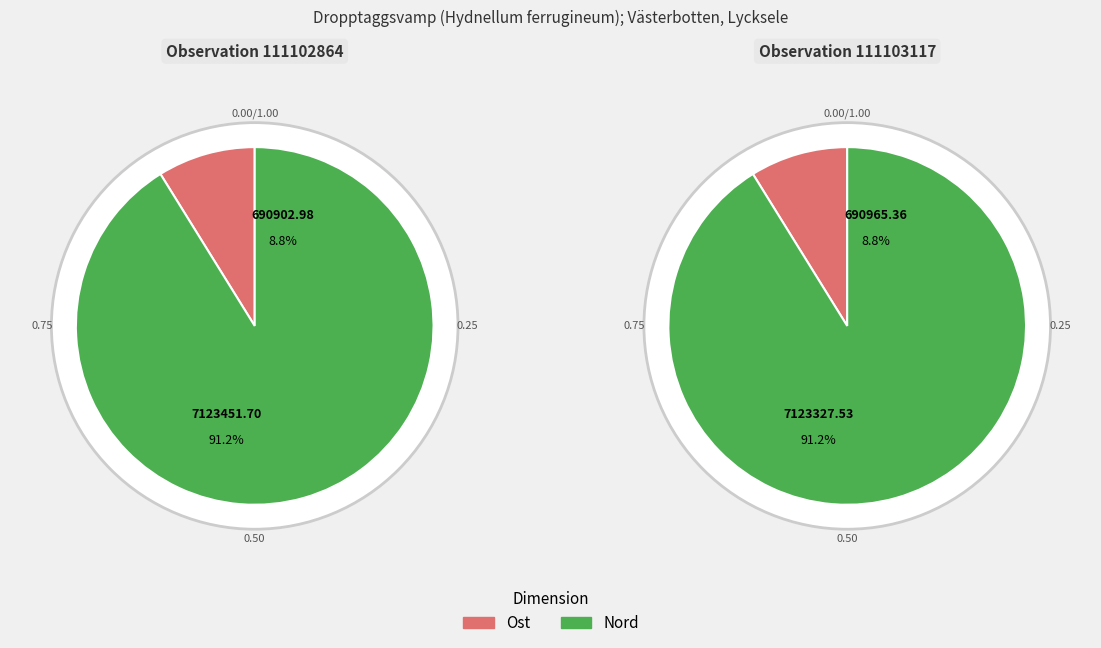

To the nearest percent, what is the average slice percentage?

50%